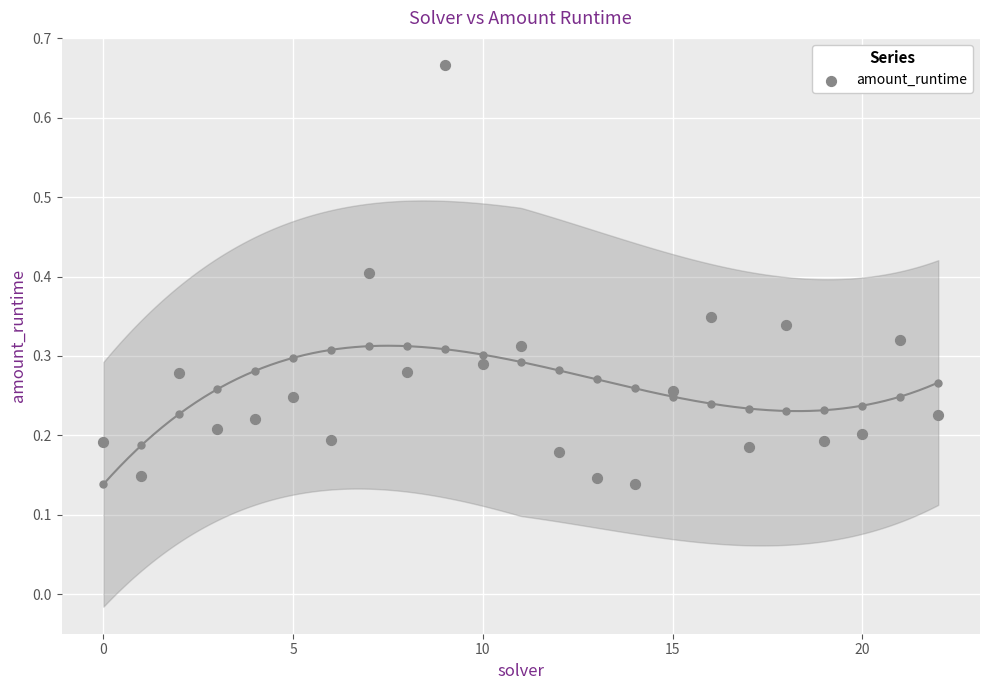

What is the range of Y values (max minus min)?

0.5